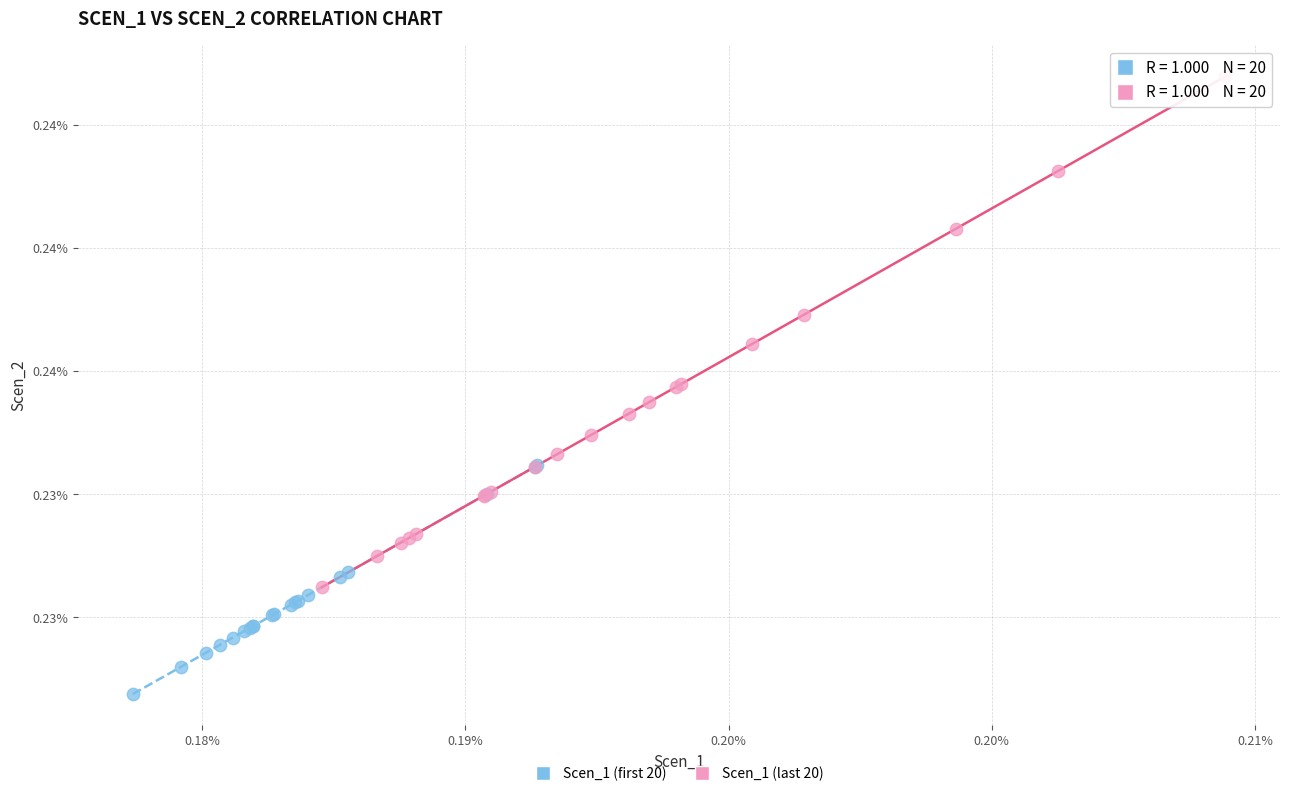

Which series reaches the minimum Y coordinate?

Scen_1 (first 20)